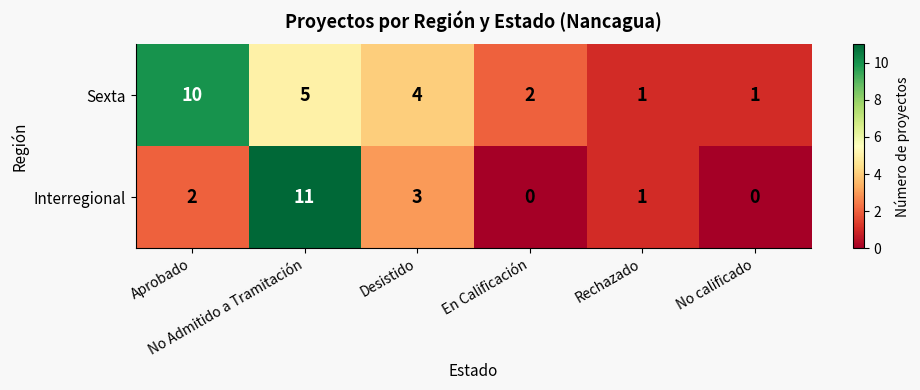

What is the highest value of the Sexta series?

10